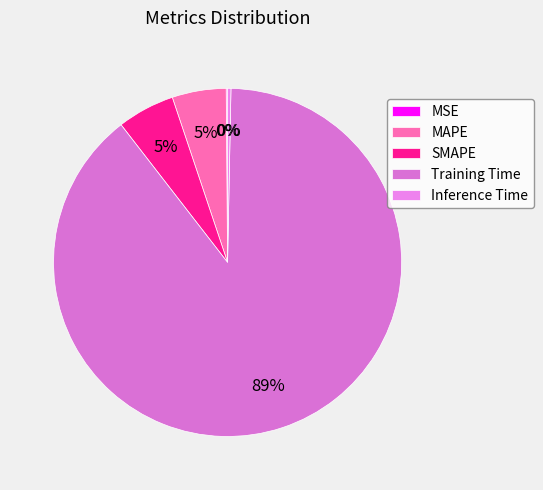

Is it true that MAPE is 1% of the pie?

False